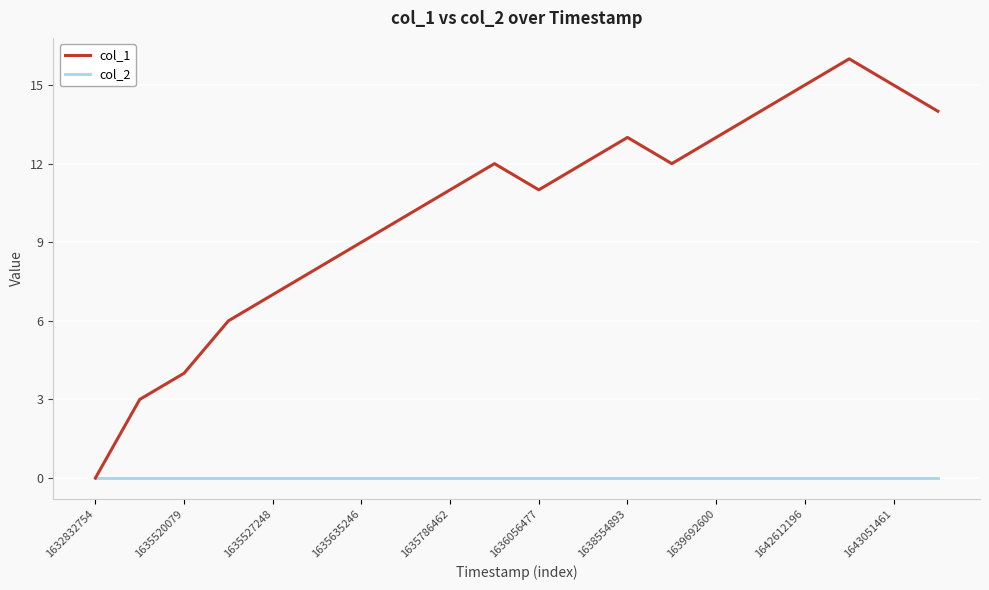

Which series has the widest spread of values?

col_1